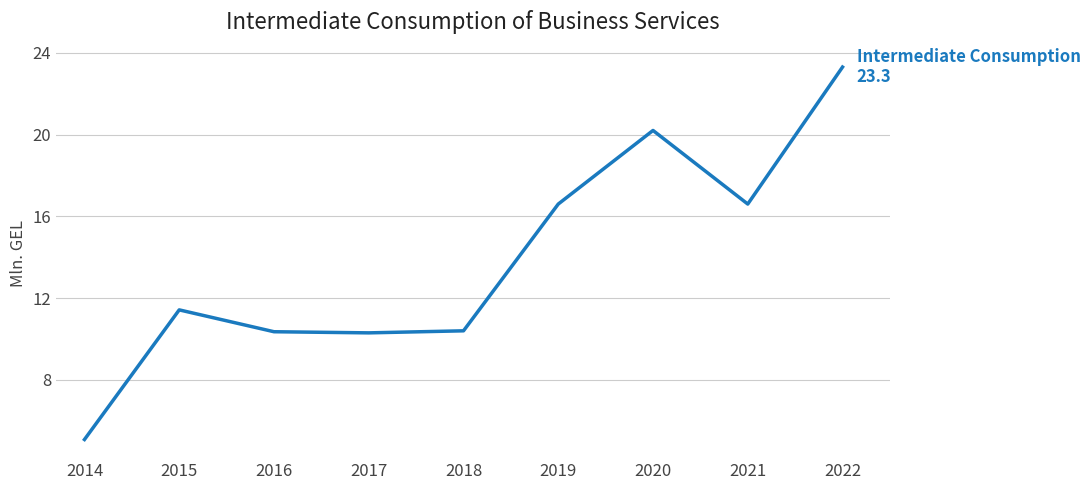

What is the change in value from 2016 to 2020?

+9.8